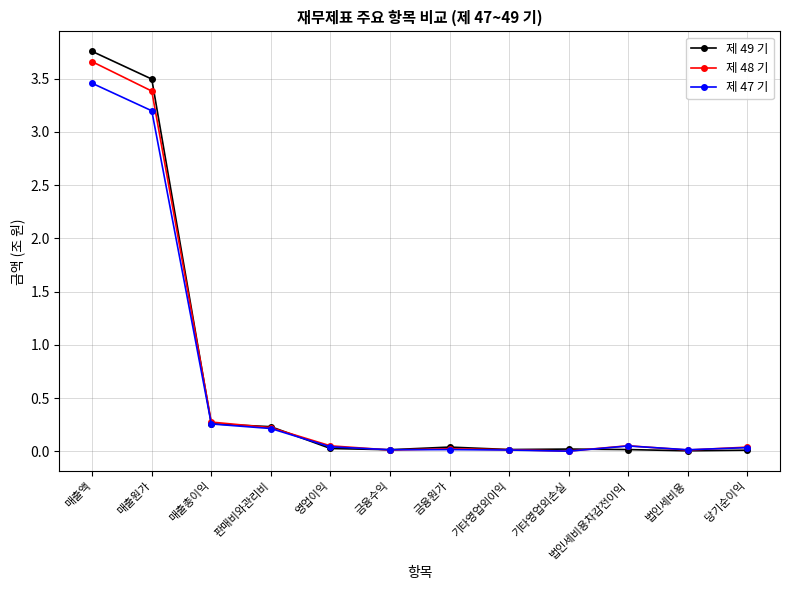

What position from the right is 법인세비용?

2